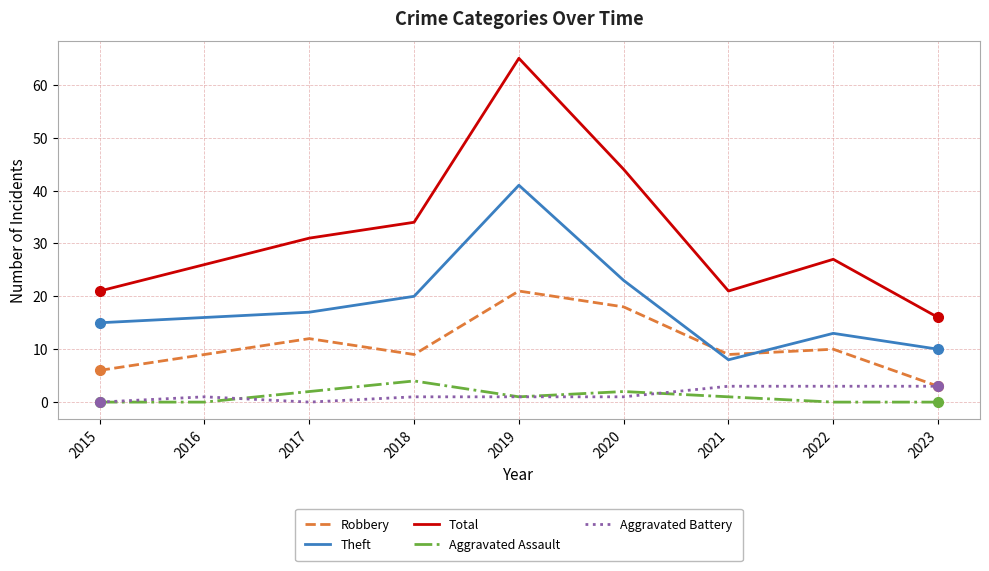

True or false: Theft and Aggravated Assault intersect in this chart.

False